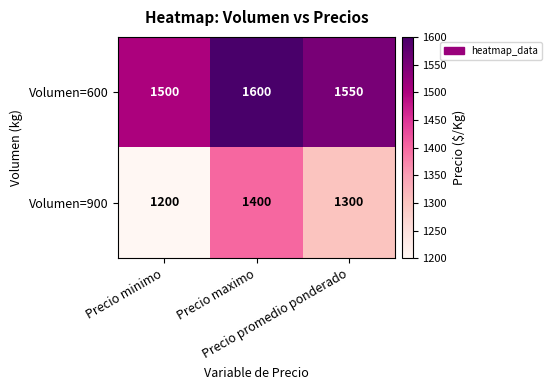

At how many categories does at least one series exceed 1466?

3